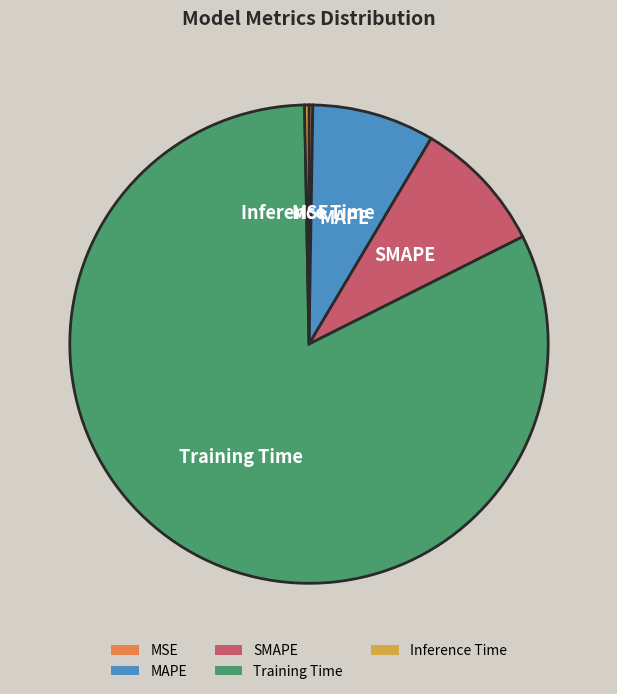

True or false: Inference Time accounts for 13% of the total.

False